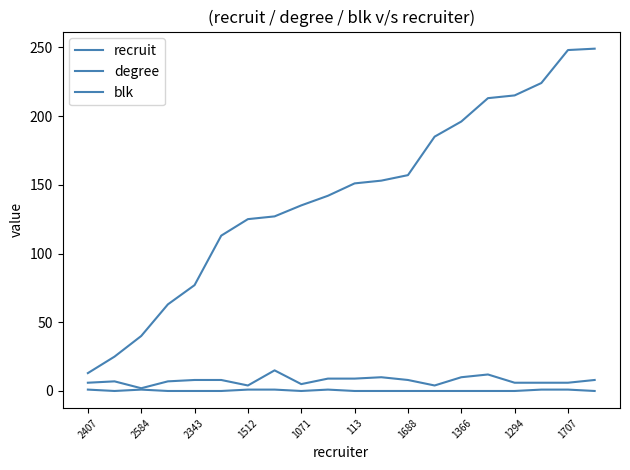

Does the chart display data point markers on the line(s)?

No